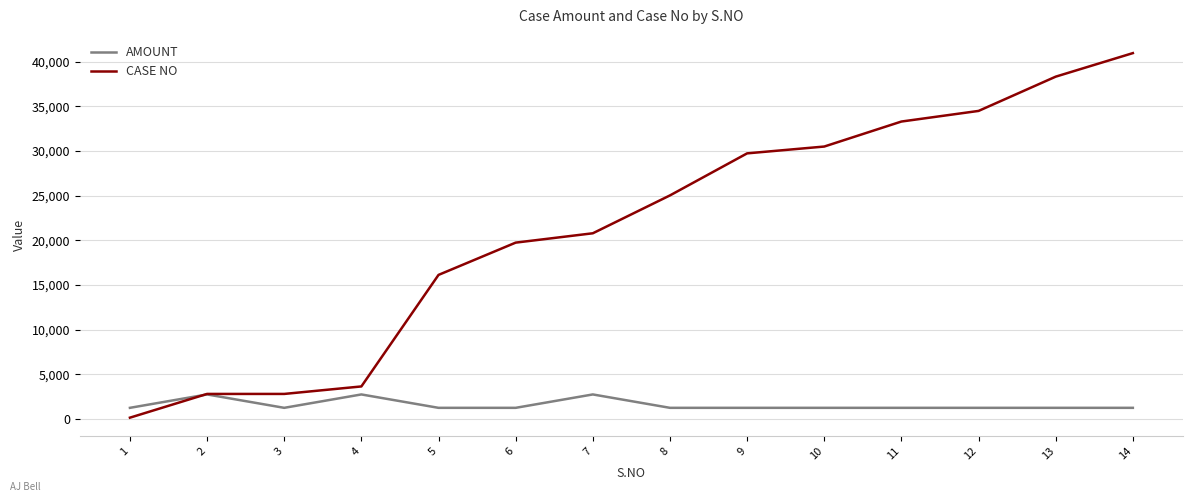

What is the average value of the AMOUNT series?

1571